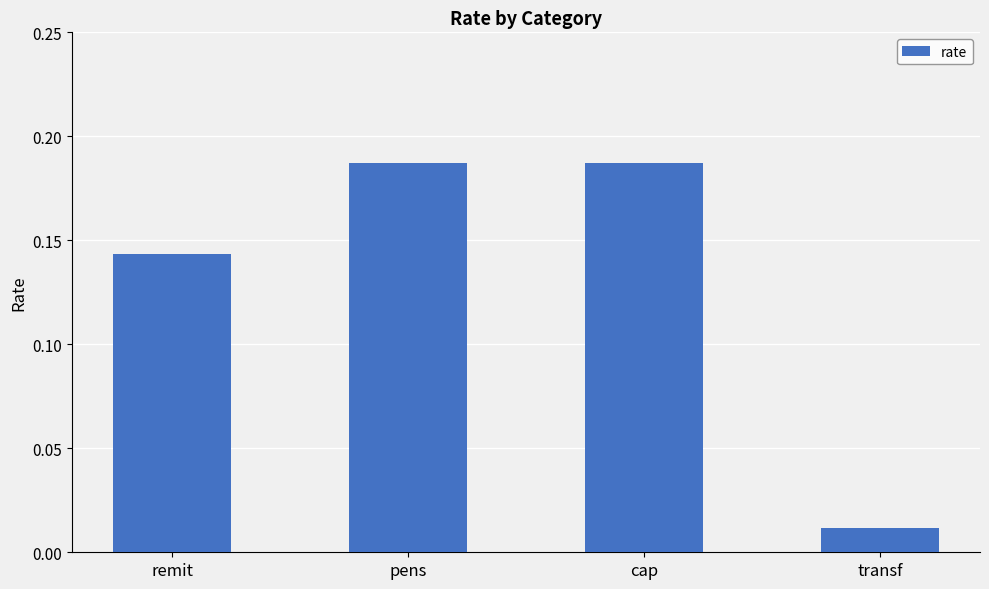

Between pens and transf, which is larger?

pens